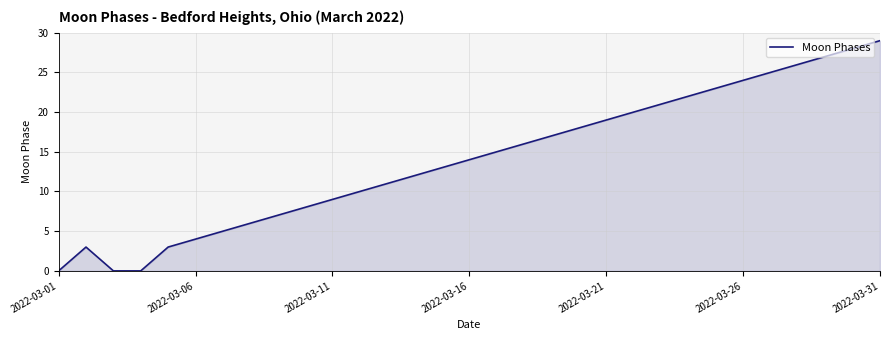

How many lines are shown in the chart?

1